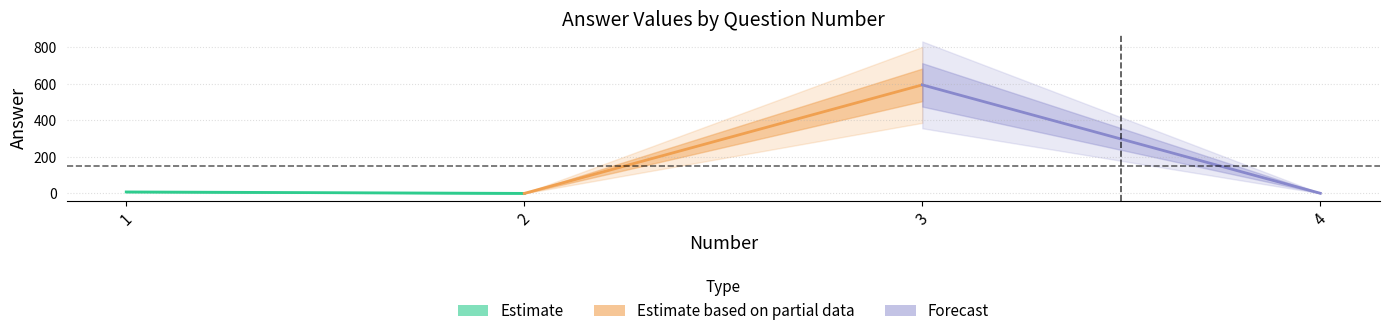

Is it true that Estimate based on partial data equals 0.0 at 2?

False